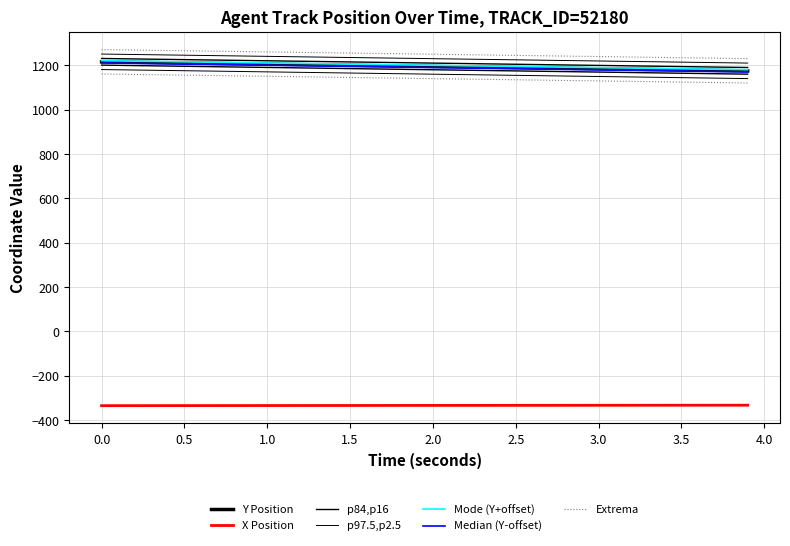

True or false: X has more than 2 interior local peaks.

False